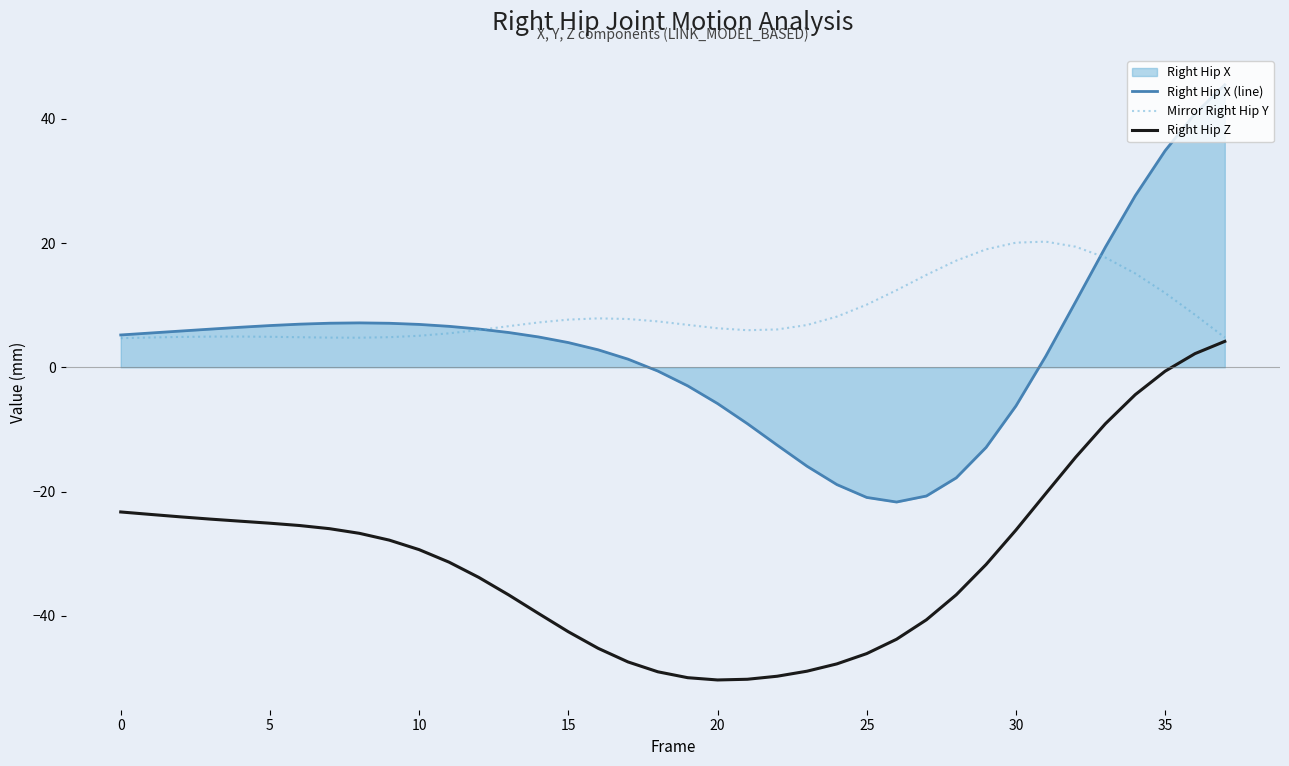

True or false: Right Hip Z and Right Hip X (line) cross at least once.

False